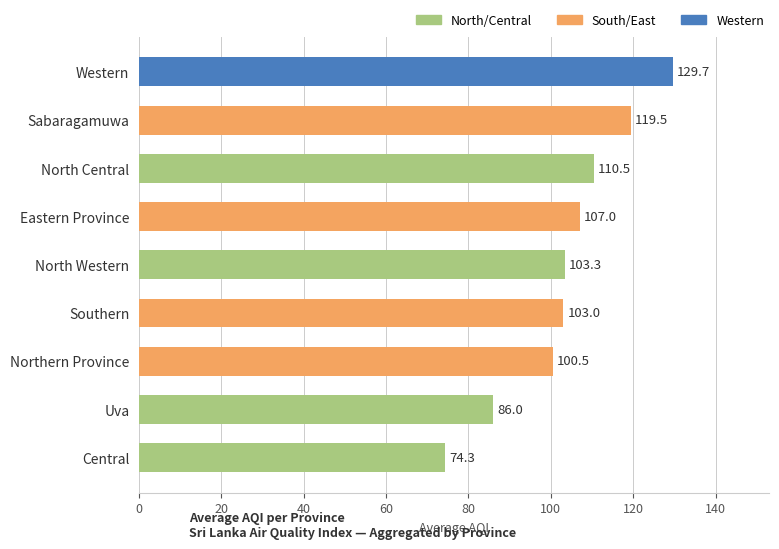

What is the approximate value at Southern?

103.0